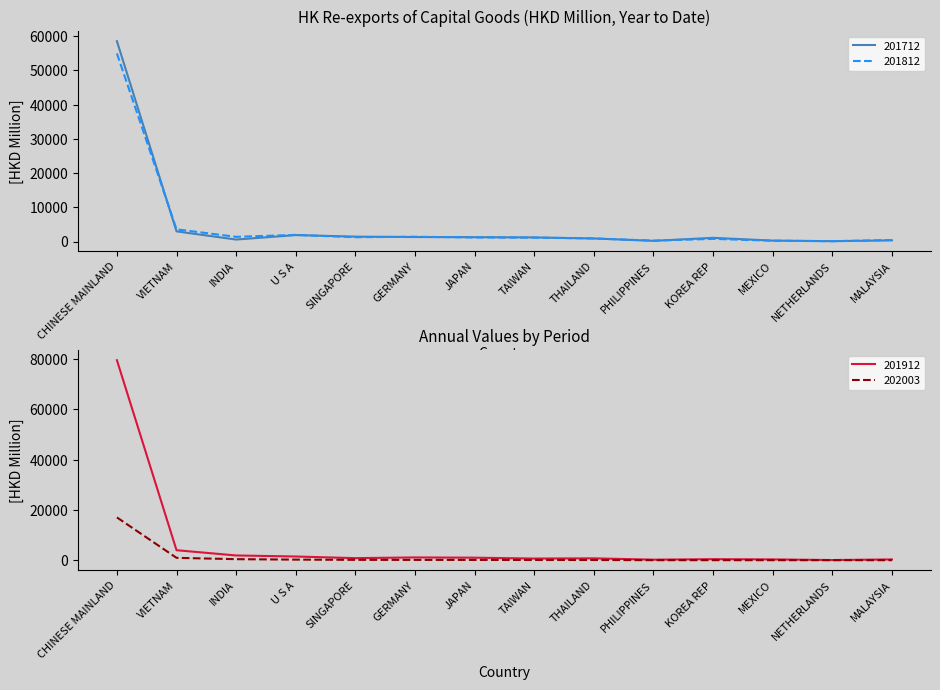

Reading right to left, transcribe all the data shown in this chart.

201712: MALAYSIA=371.4	NETHERLANDS=131.9	MEXICO=296.8	KOREA REP=1101.9	PHILIPPINES=231.5	THAILAND=920.4	TAIWAN=1228.2	JAPAN=1297.8	GERMANY=1338.5	SINGAPORE=1457.9	U S A=1911.2	INDIA=603.9	VIETNAM=2995.2	CHINESE MAINLAND=58548.7
201812: MALAYSIA=460.0	NETHERLANDS=124.6	MEXICO=268.4	KOREA REP=802.2	PHILIPPINES=280.8	THAILAND=929.3	TAIWAN=1166.1	JAPAN=1212.4	GERMANY=1424.1	SINGAPORE=1290.6	U S A=1969.3	INDIA=1401.2	VIETNAM=3587.4	CHINESE MAINLAND=54970.4
201912: MALAYSIA=378.1	NETHERLANDS=131.9	MEXICO=389.4	KOREA REP=485.1	PHILIPPINES=282.8	THAILAND=813.9	TAIWAN=724.1	JAPAN=1075.7	GERMANY=1174.9	SINGAPORE=890.1	U S A=1540.8	INDIA=1953.8	VIETNAM=4041.3	CHINESE MAINLAND=79581.4
202003: MALAYSIA=72.2	NETHERLANDS=73.5	MEXICO=76.1	KOREA REP=76.6	PHILIPPINES=76.7	THAILAND=153.0	TAIWAN=158.9	JAPAN=188.5	GERMANY=189.9	SINGAPORE=218.9	U S A=301.4	INDIA=484.1	VIETNAM=1010.8	CHINESE MAINLAND=17079.9